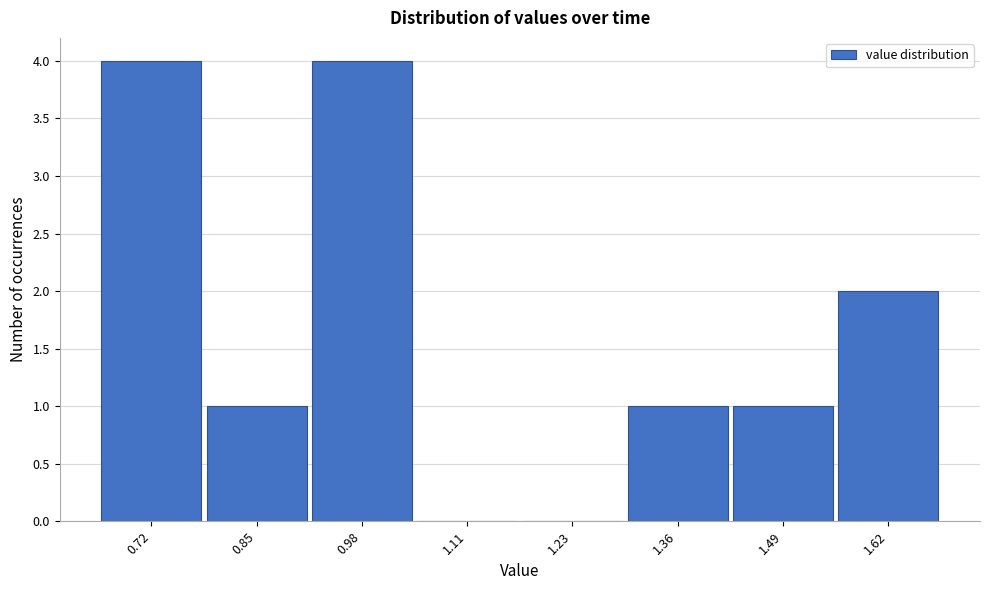

Reading right to left, extract all data points from this chart.

1.62=2	1.49=1	1.36=1	1.23=0	1.11=0	0.98=4	0.85=1	0.72=4